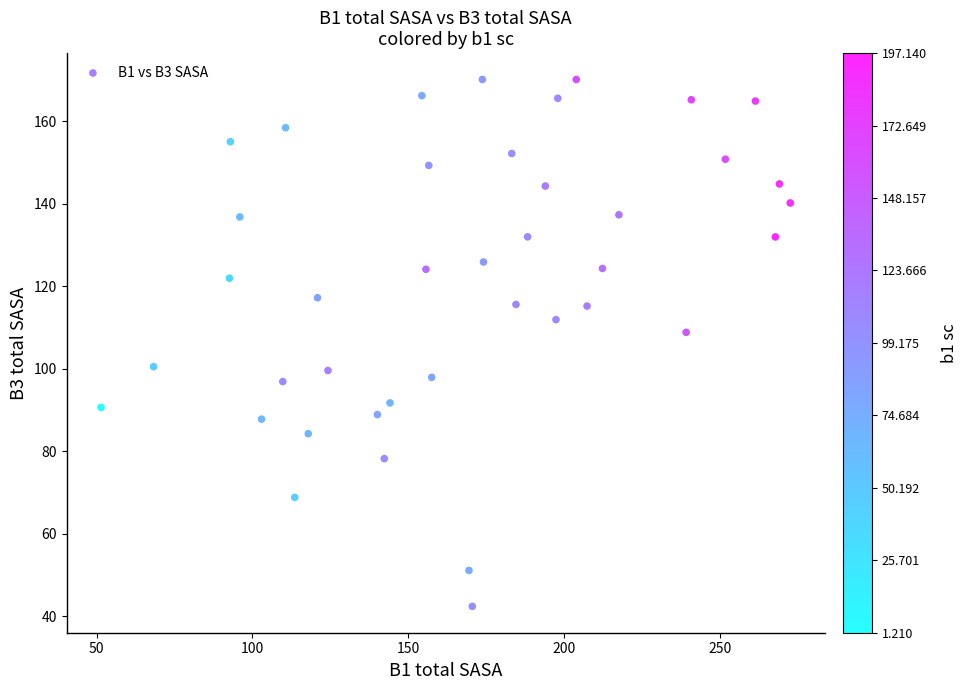

What is the range of X values (max minus min)?

221.3